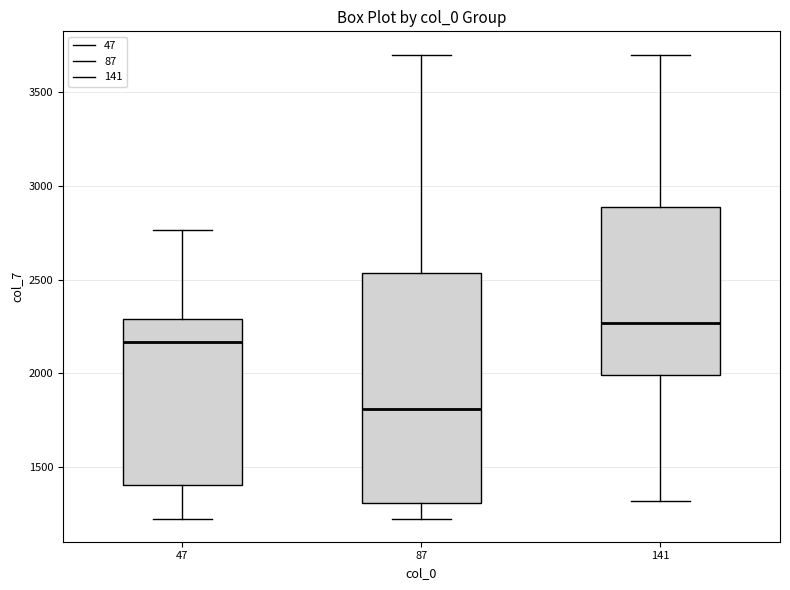

Where does the lower whisker of the box at x = 141 end on the y-axis? The values are not printed on the chart, so give them approximately, as read against the axis.

1300